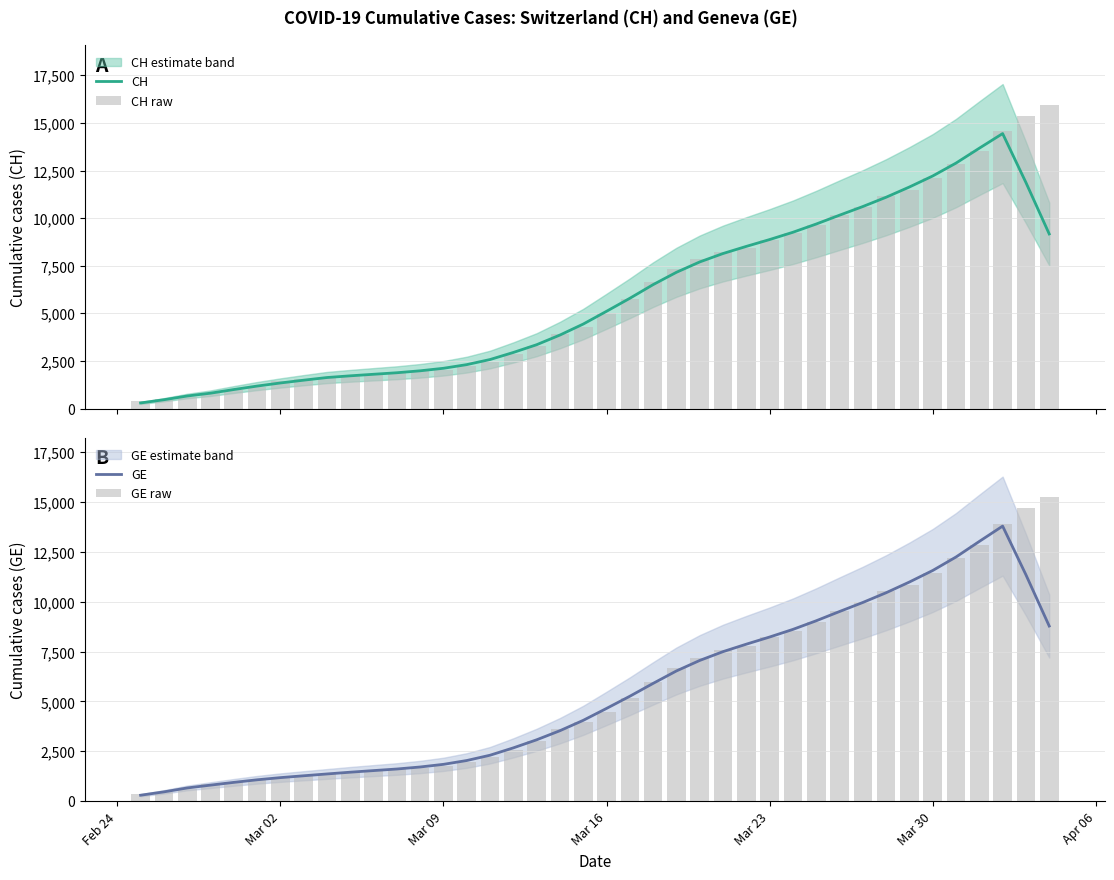

Rank the series by their maximum value, from highest to lowest.

CH raw, GE raw, CH, GE